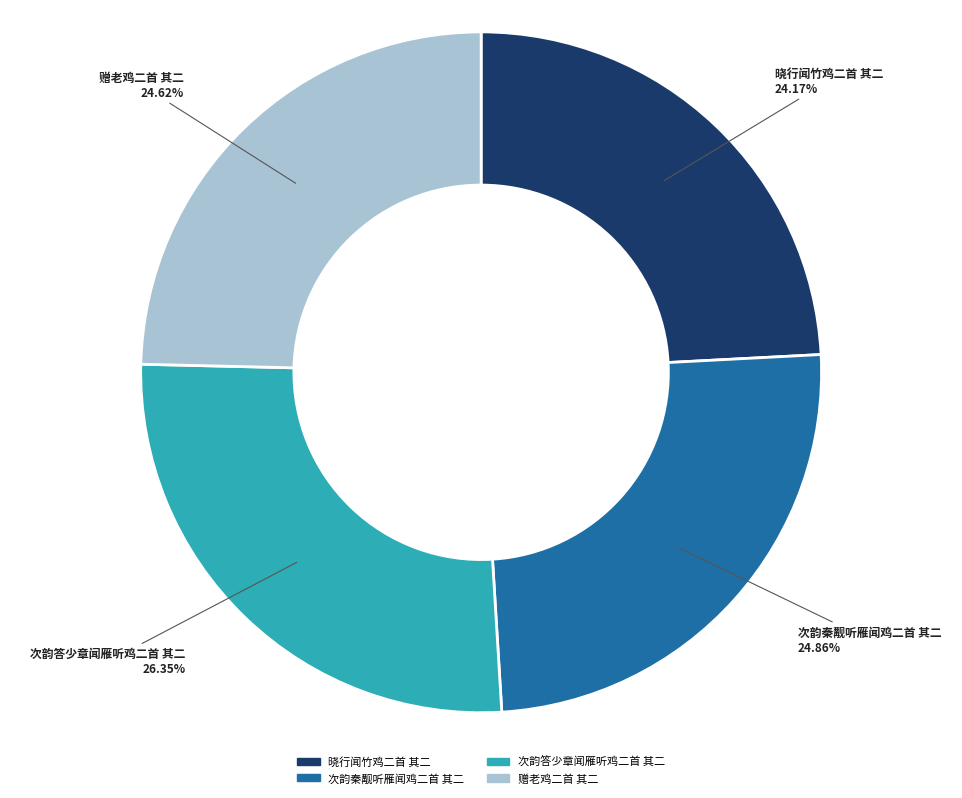

How many segments does this pie chart have?

4